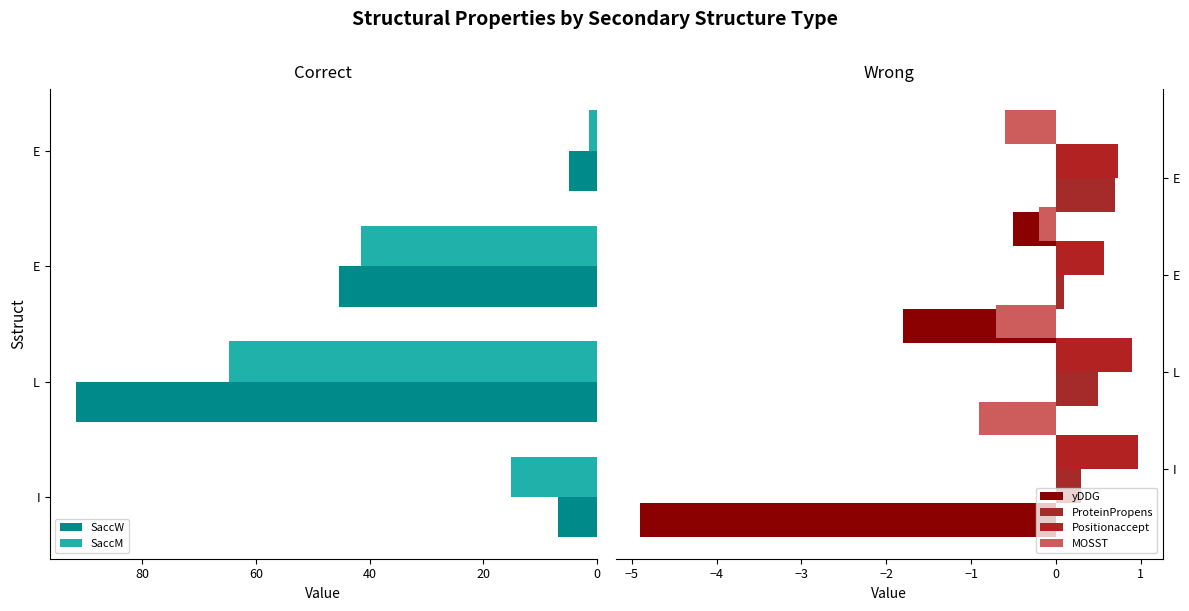

What is the sum of all SaccM values?

122.8